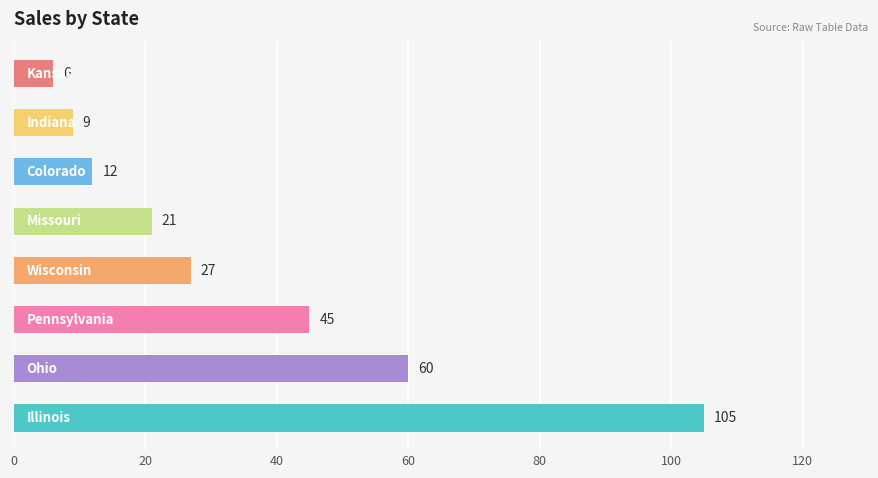

What is the smallest value displayed?

6